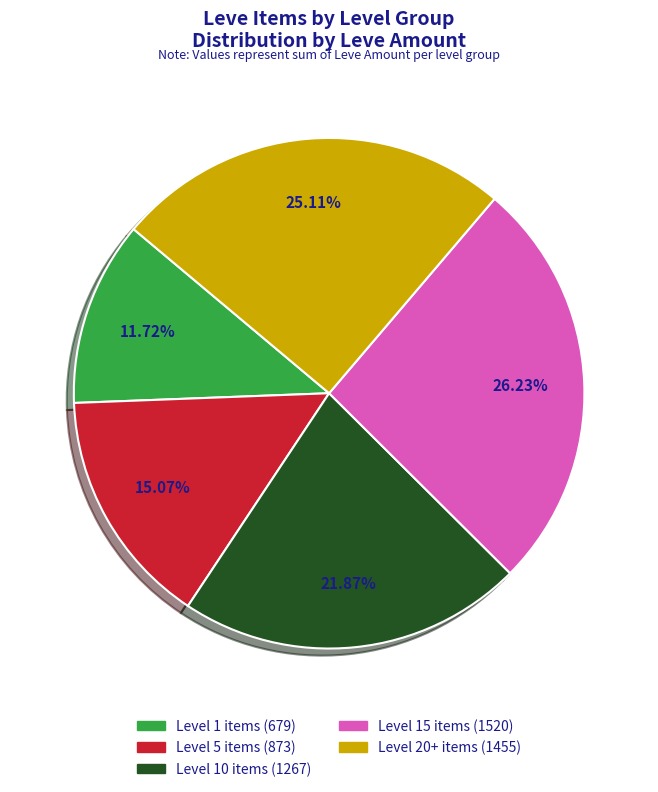

Is there a majority slice in this chart?

No